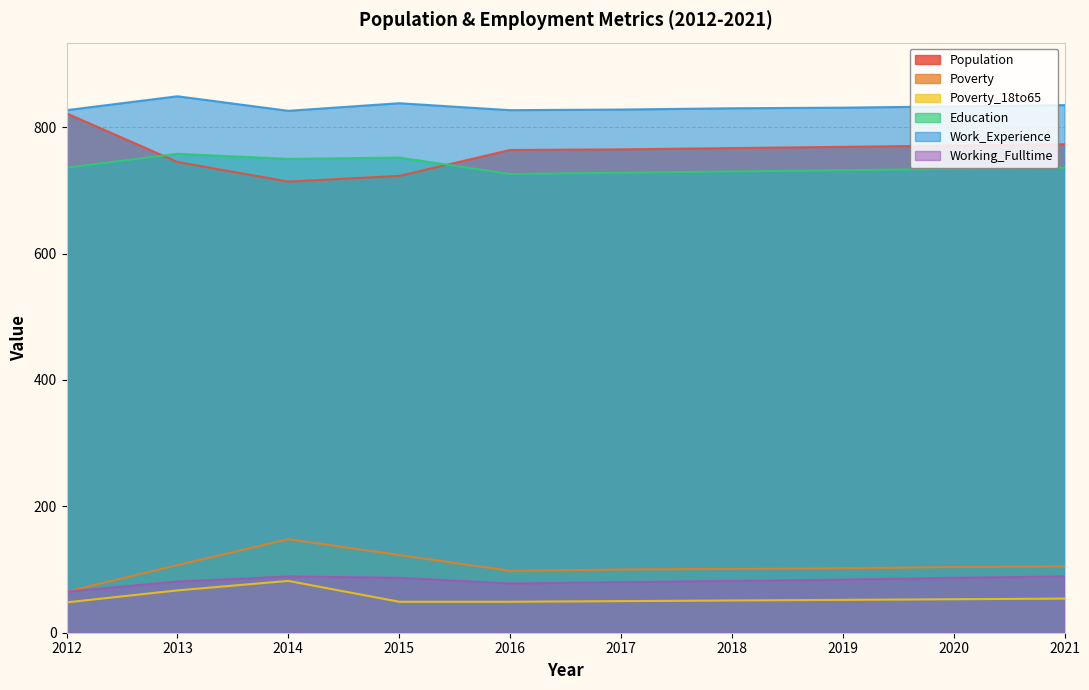

Which series has the widest spread of values?

Population